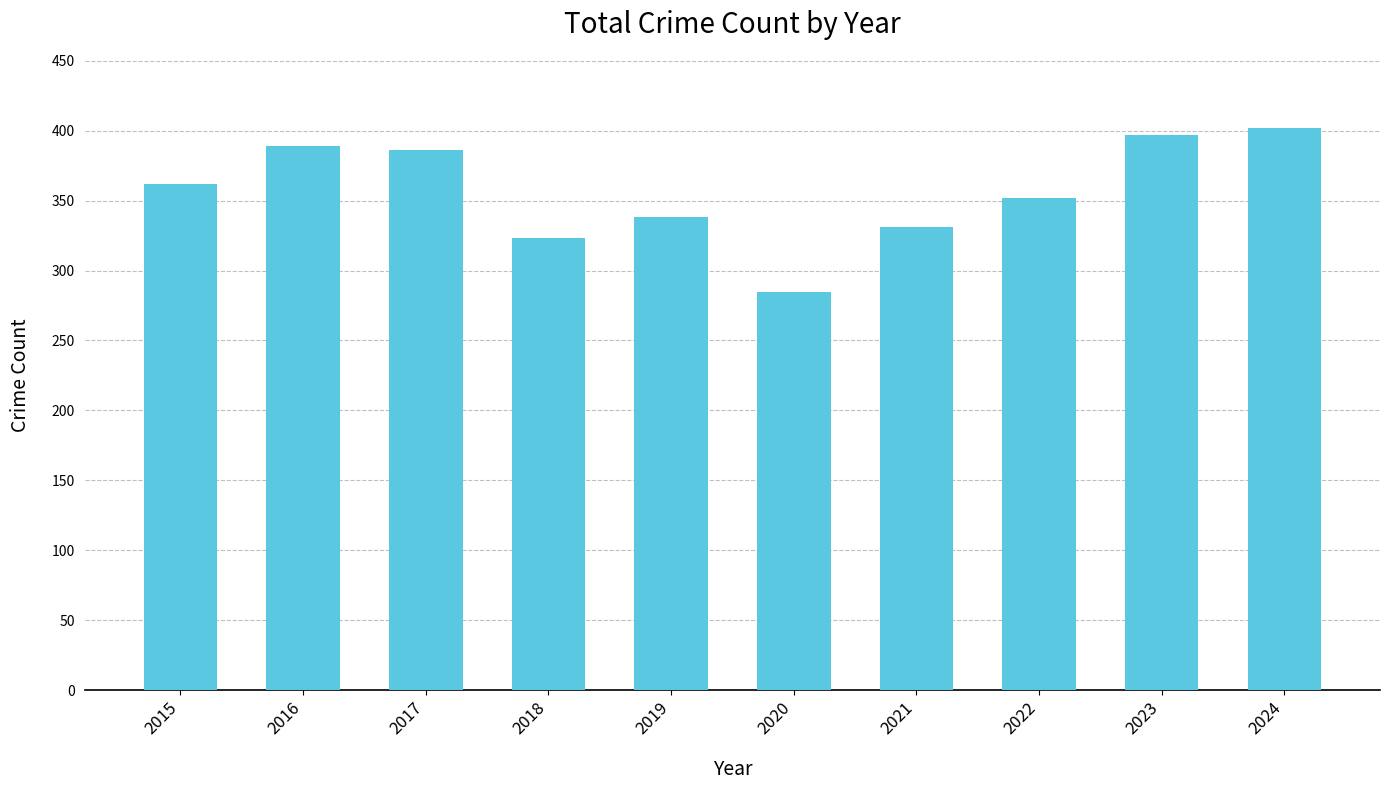

The chart shows a value of 587 at 2016. True or false?

False